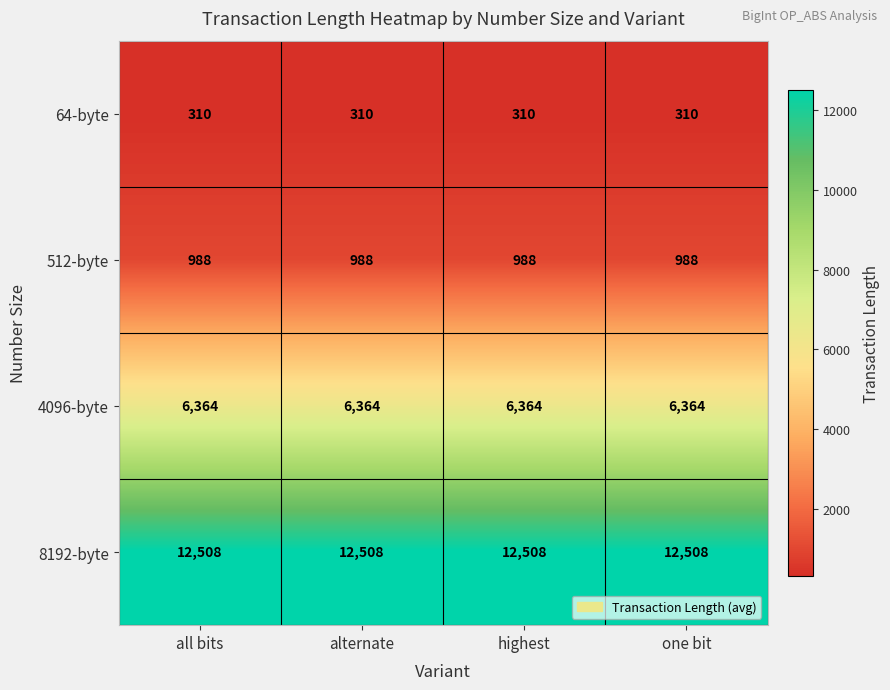

True or false: 512-byte has a value of 988 at alternate.

True